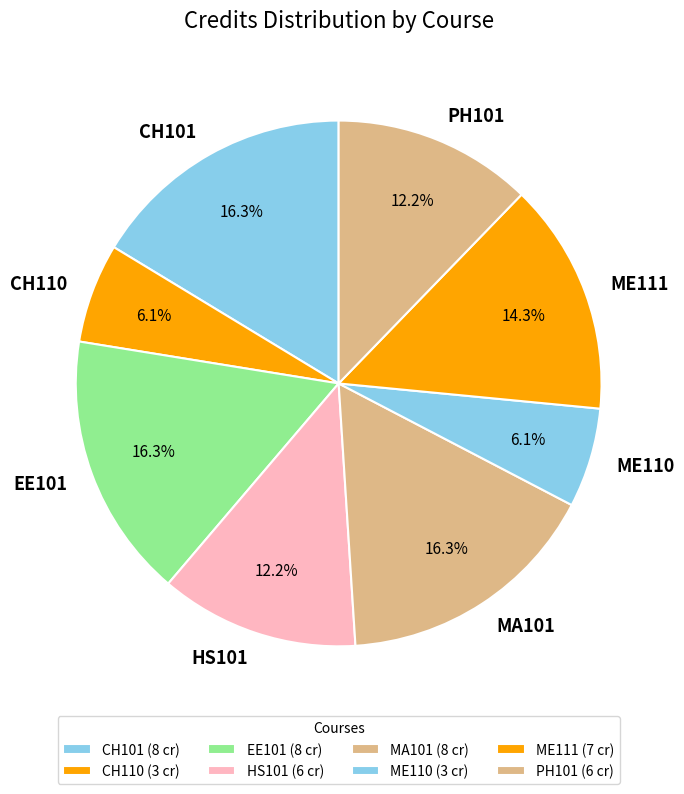

What is the ratio of the value at MA101 to the value at ME111?

1.1